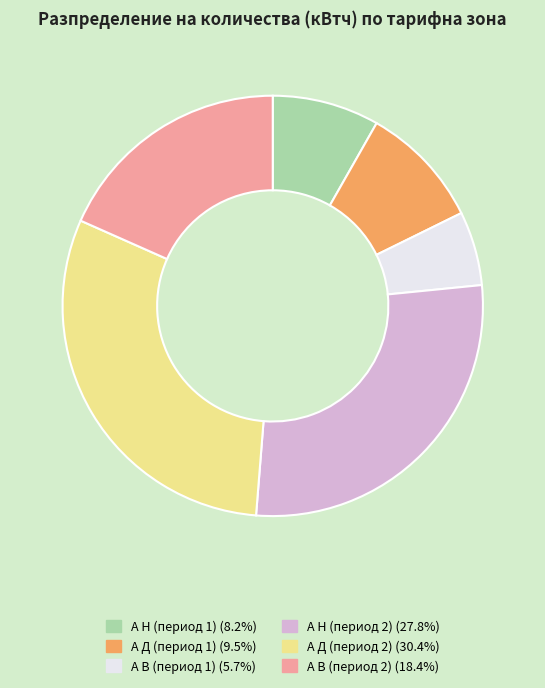

Which slice is the largest?

А Д (период 2)